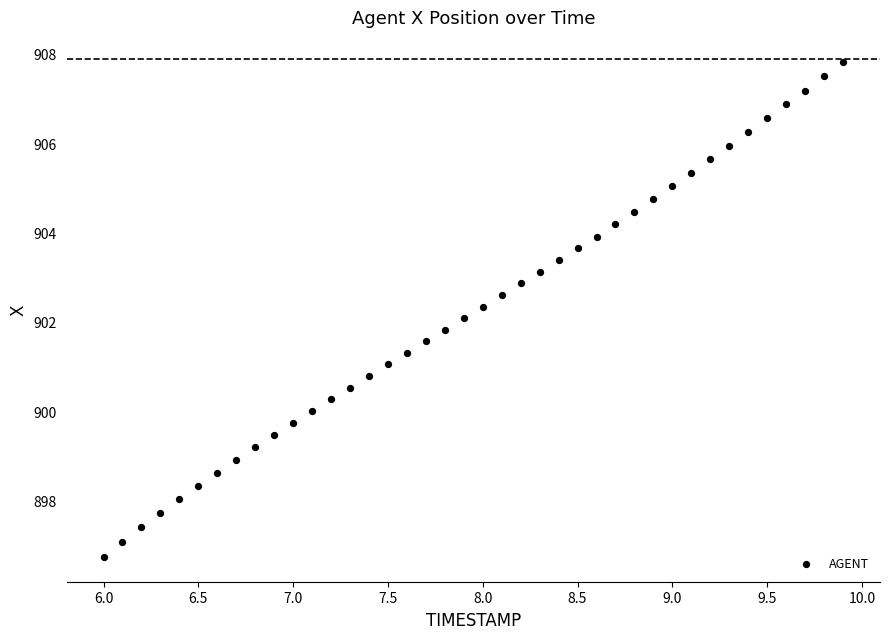

What is the range of X values (max minus min)?

3.9